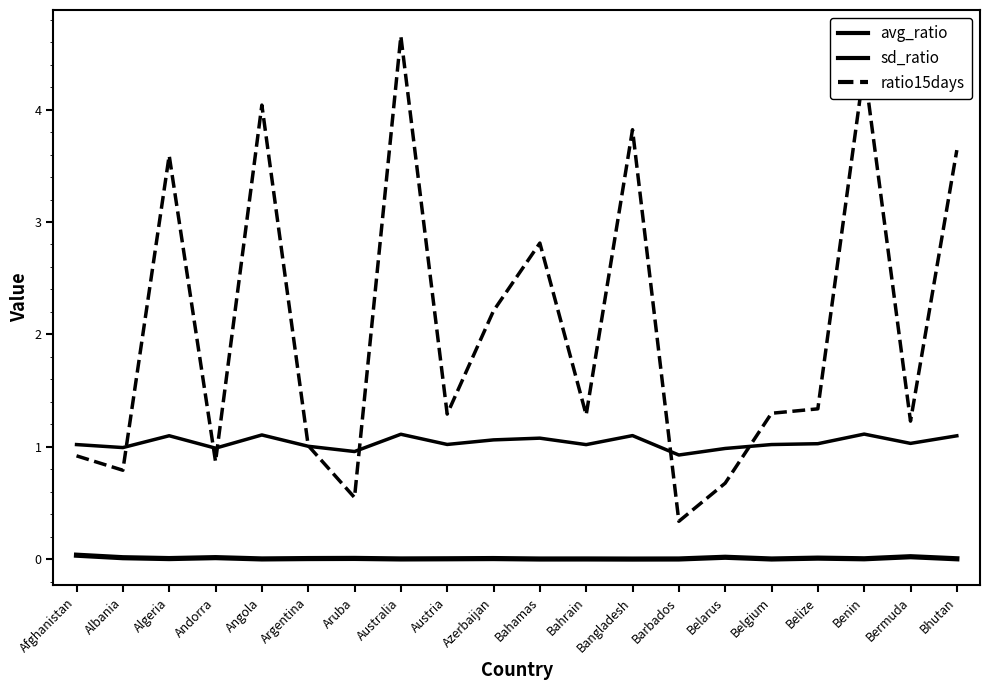

At Algeria, list the series in order from largest to smallest.

ratio15days, avg_ratio, sd_ratio